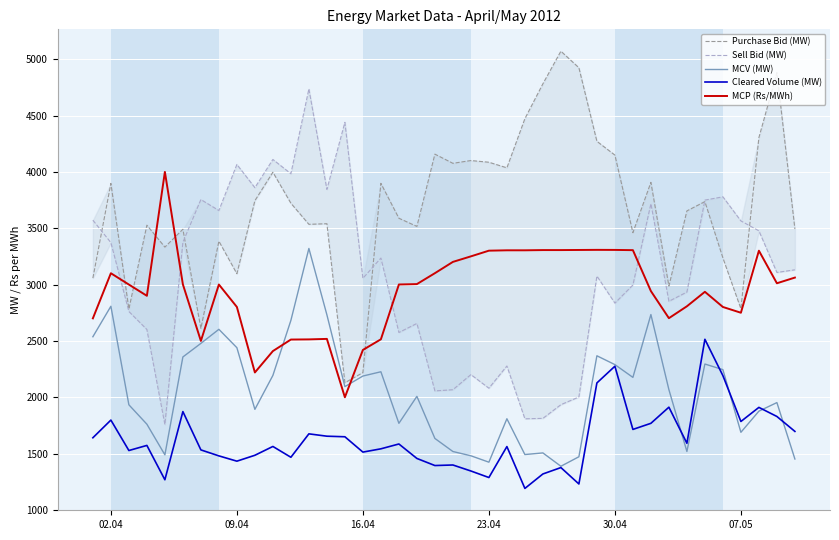

What is the smallest value displayed?

1190.6